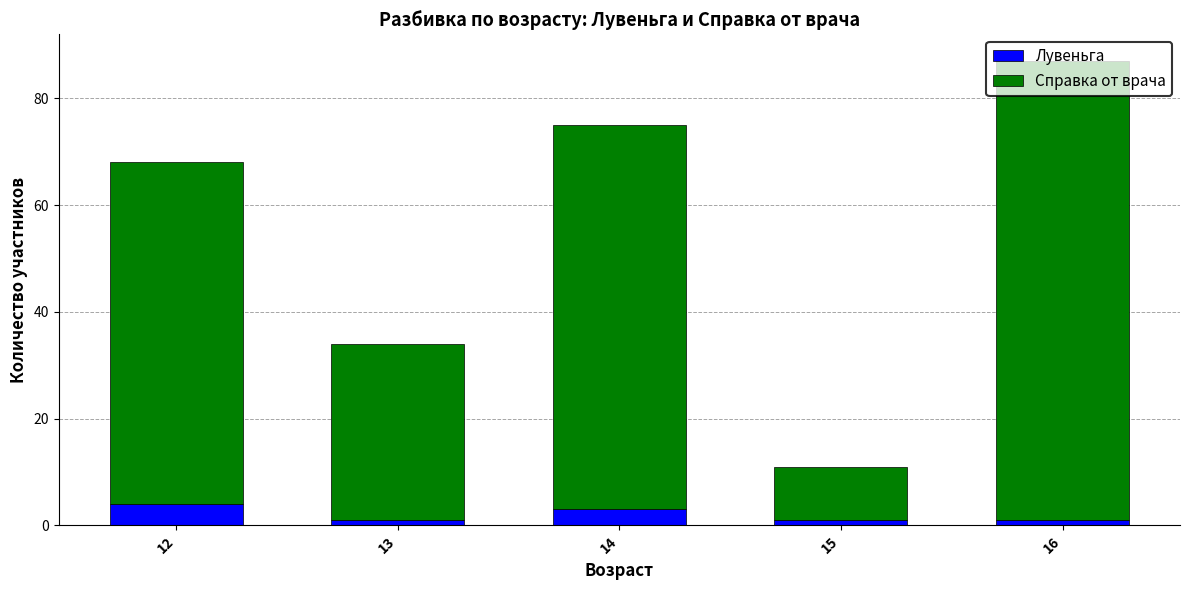

What is the total value across all series at 12?

68